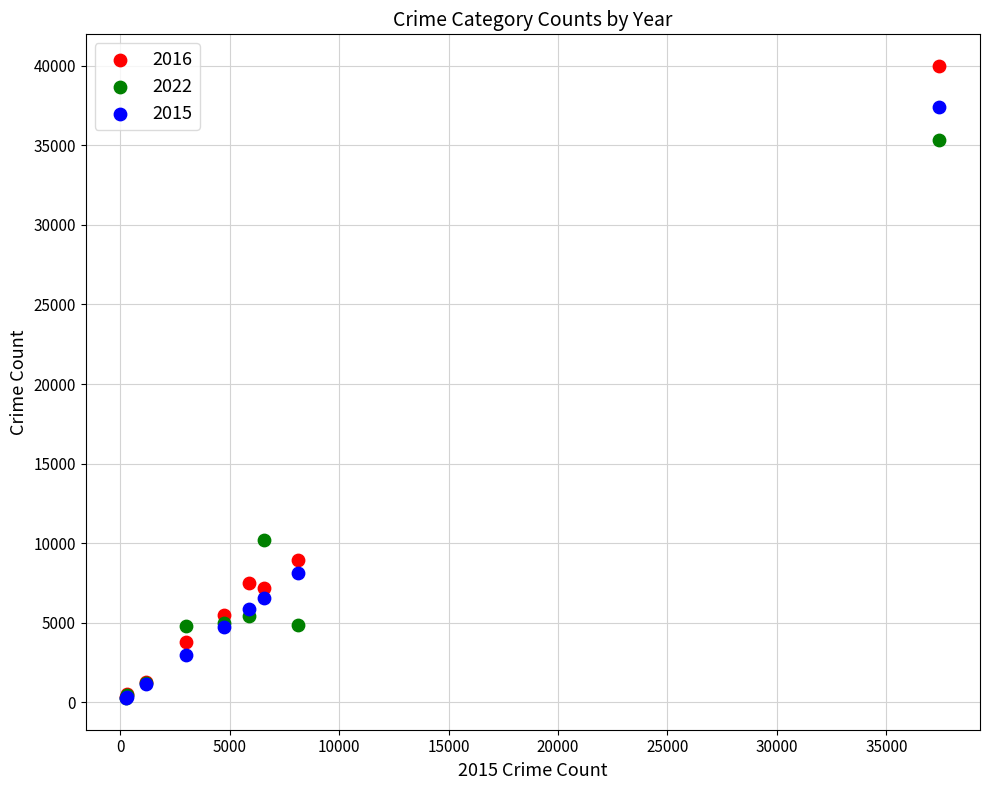

Across all series, what Y value is closest to 20125?

10185